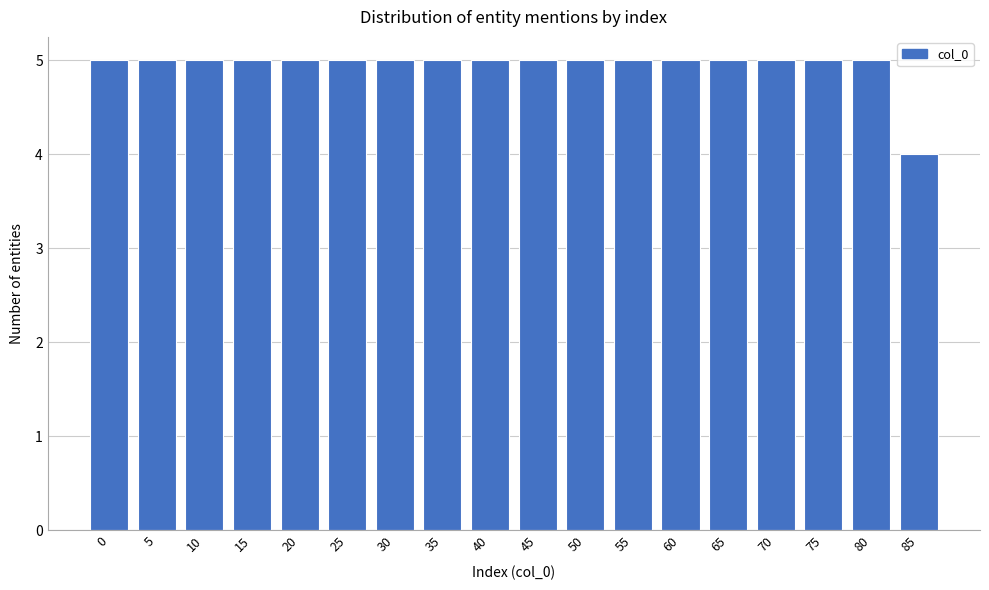

Reading left to right, extract all data points from this chart.

5	5	5	5	5	5	5	5	5	5	5	5	5	5	5	5	5	4